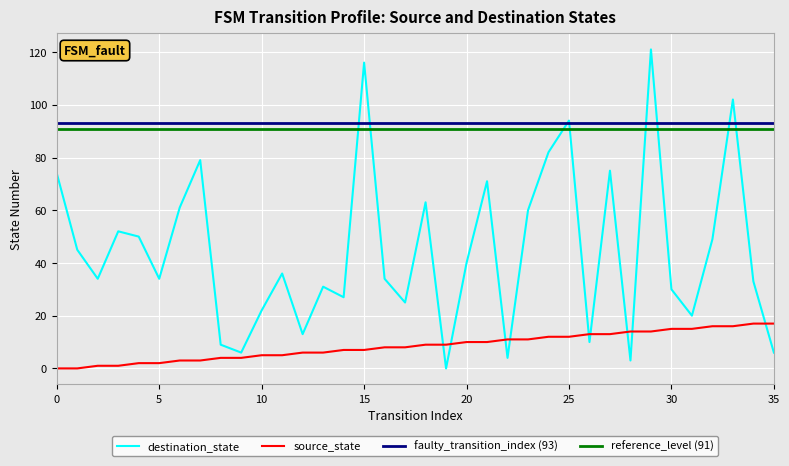

What value does the destination_state series have at 6?

61